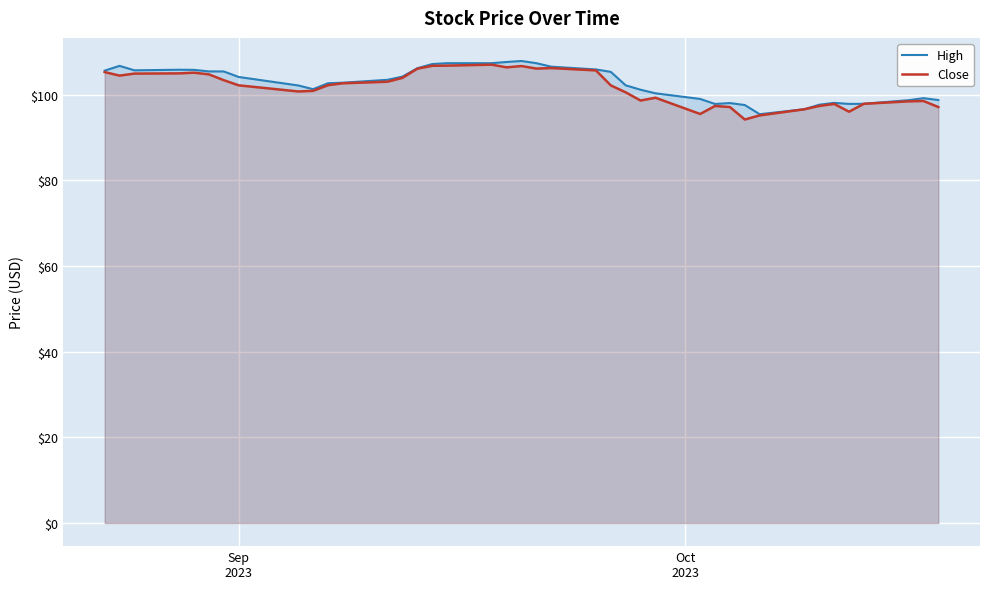

What is the value of the Close point at the 28th from the left?

95.5